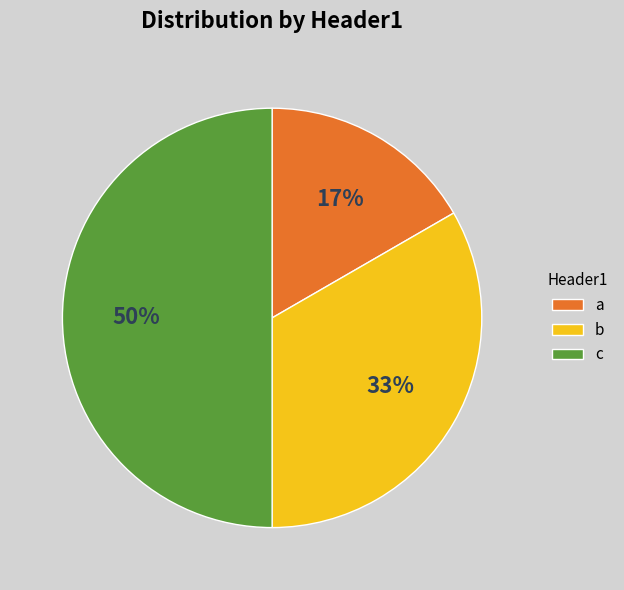

Does b represent more than half of the total?

No